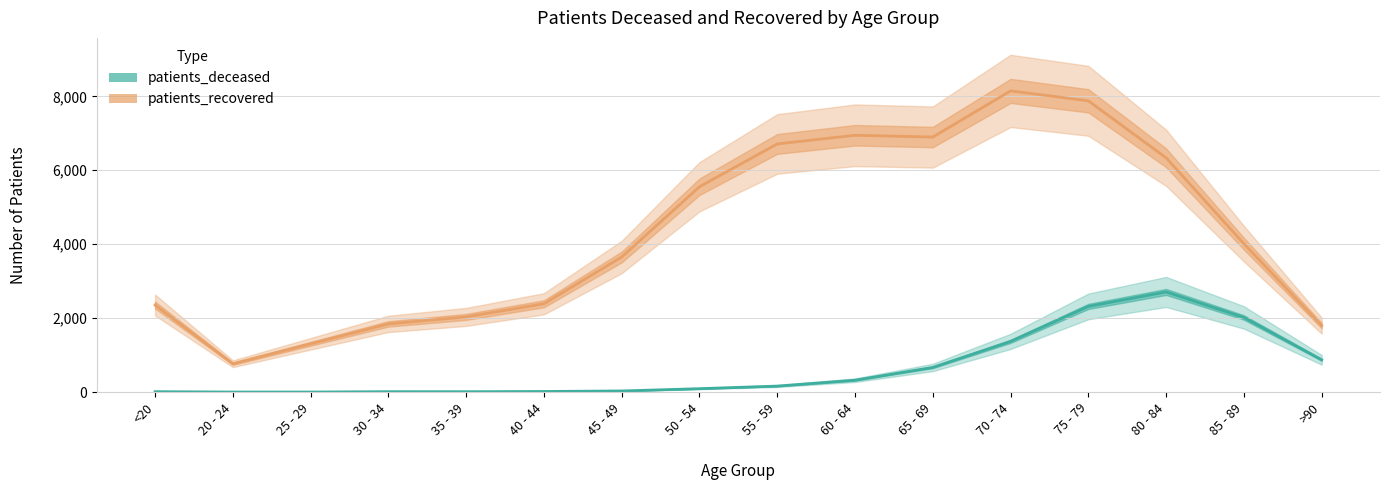

What are all the series names shown in the legend?

patients_recovered, patients_deceased